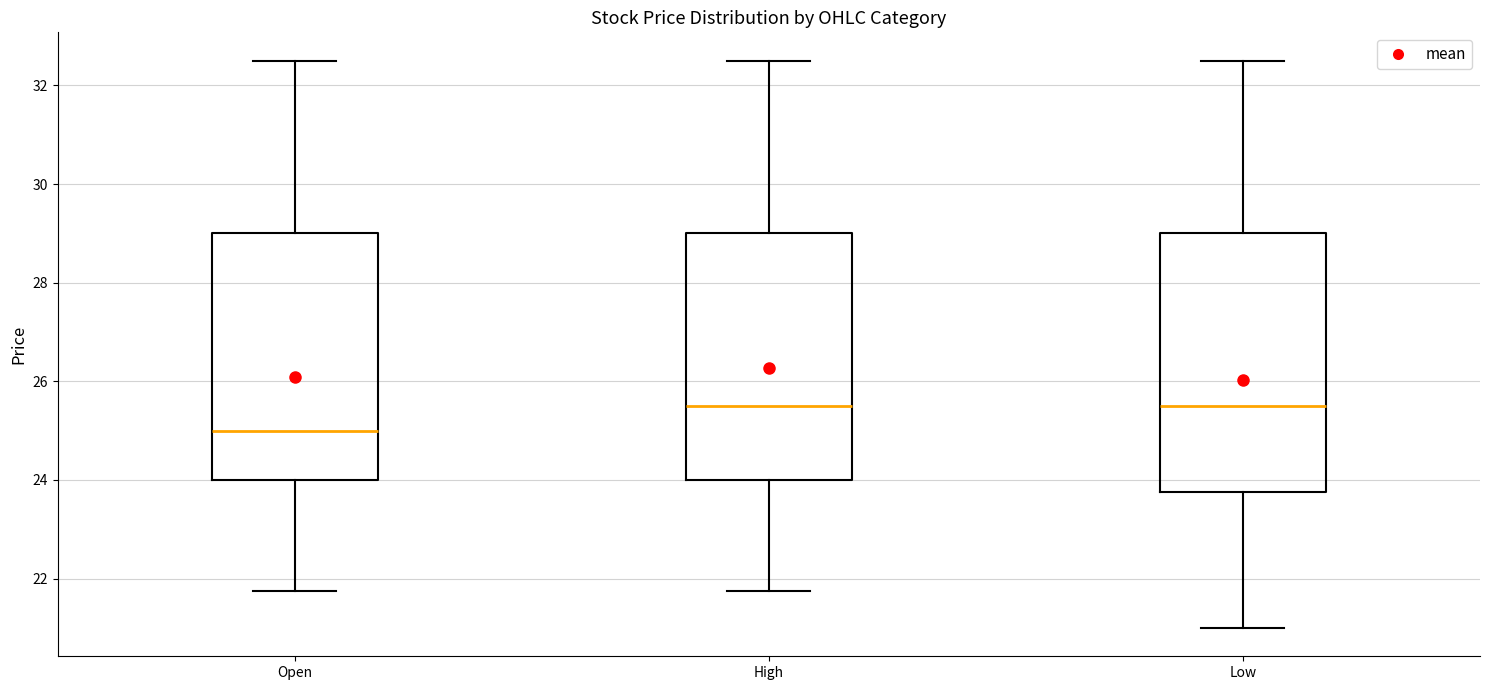

Which box is the tallest, from its lower edge to its upper edge?

Low